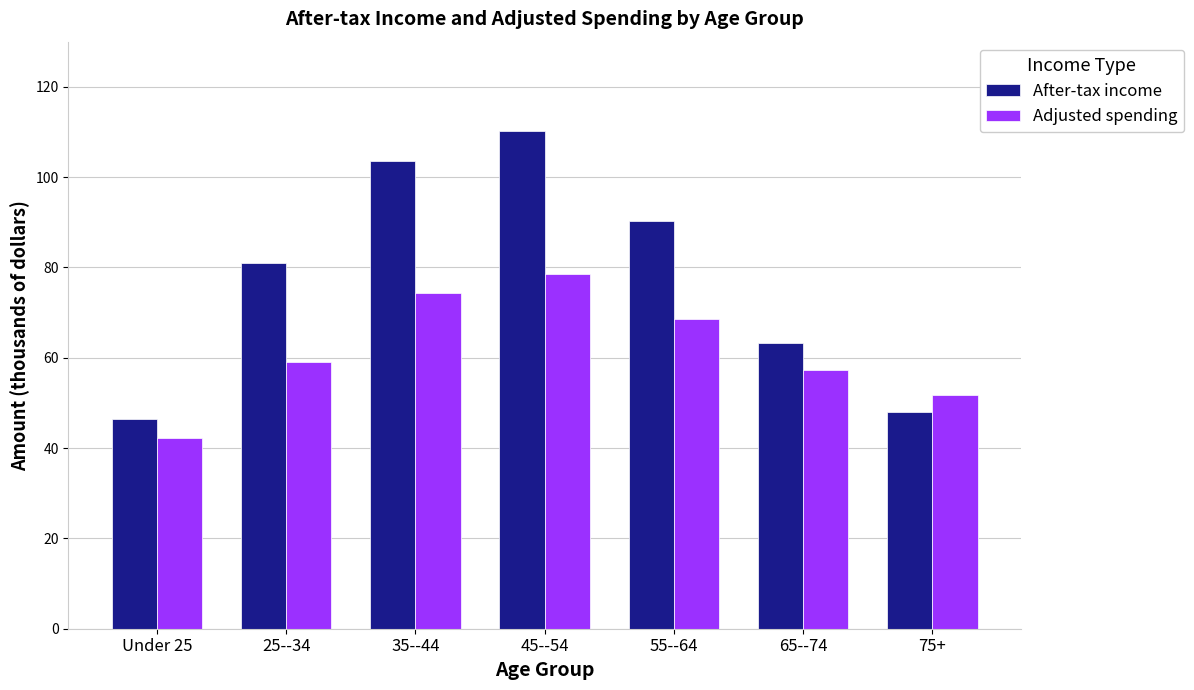

How many groups of bars are there?

7